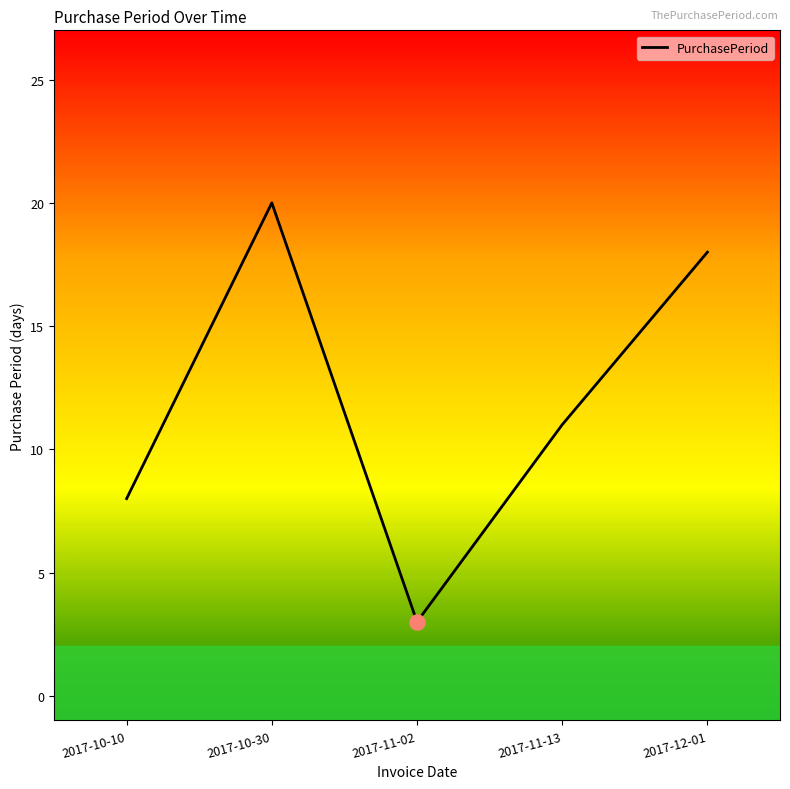

Between 2017-11-13 and 2017-10-10, which is larger?

2017-11-13